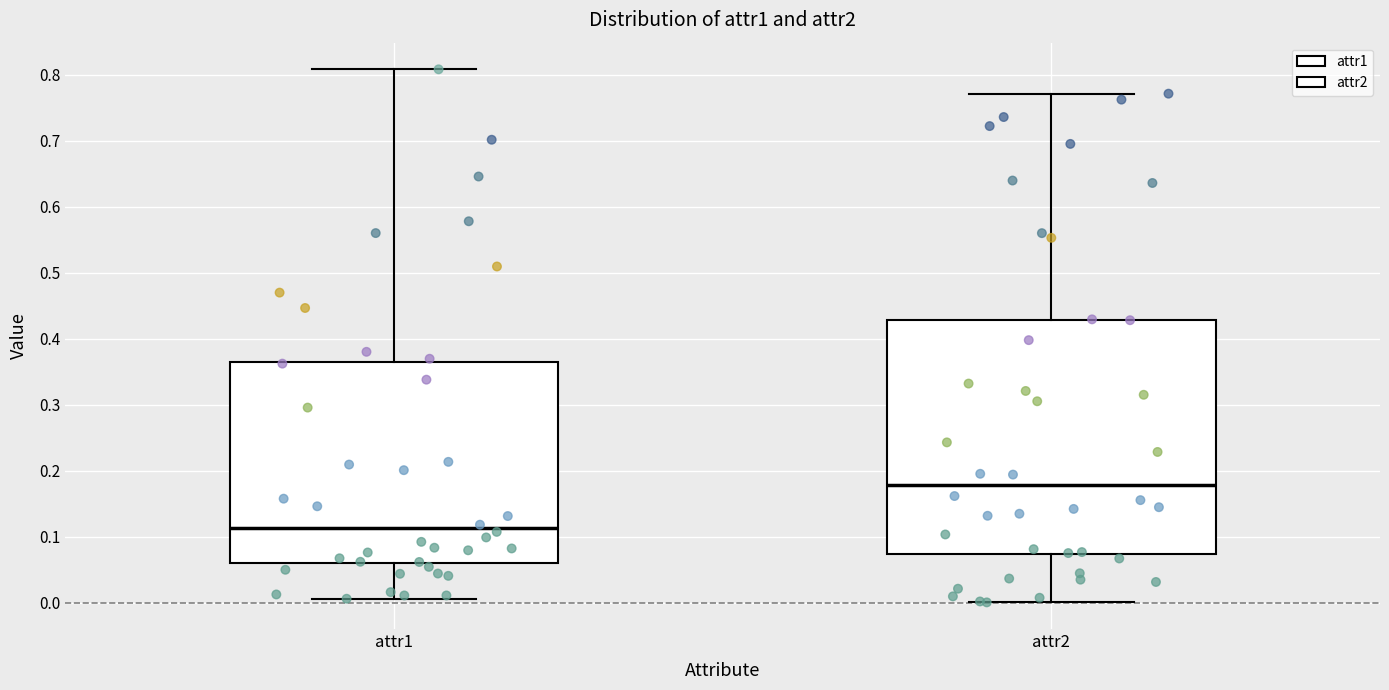

Reading left to right, transcribe this box plot: for each box, give where its median line is, the range the box spans, and where its two whiskers end, as read against the y-axis. The values are not printed on the chart, so give them approximately, as read against the axis.

attr1: median 0.11, box 0.06 to 0.36, whiskers 0.01 to 0.81
attr2: median 0.18, box 0.07 to 0.43, whiskers 0.00 to 0.77